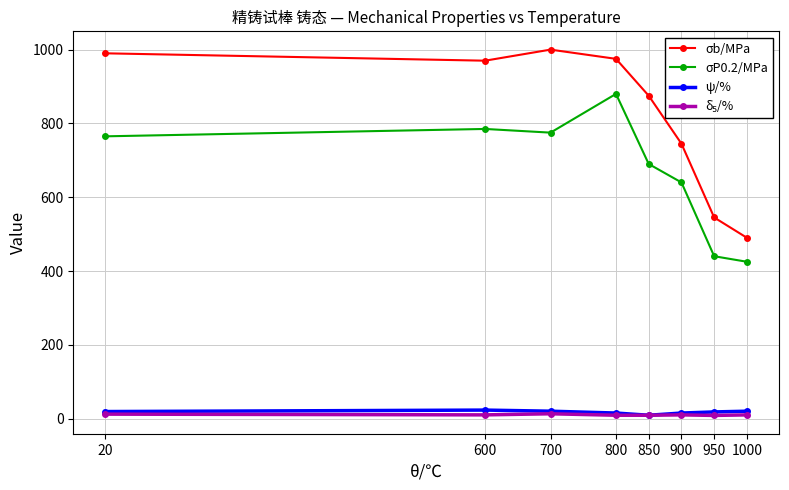

Does the chart display data point markers on the line(s)?

Yes